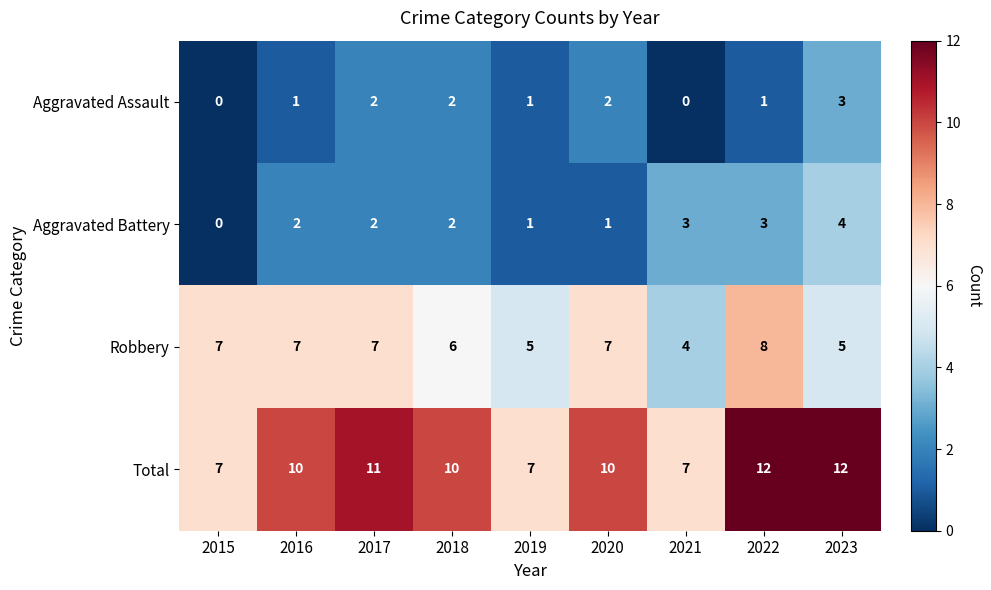

Between 2017 and 2021, which series saw the biggest shift?

Total